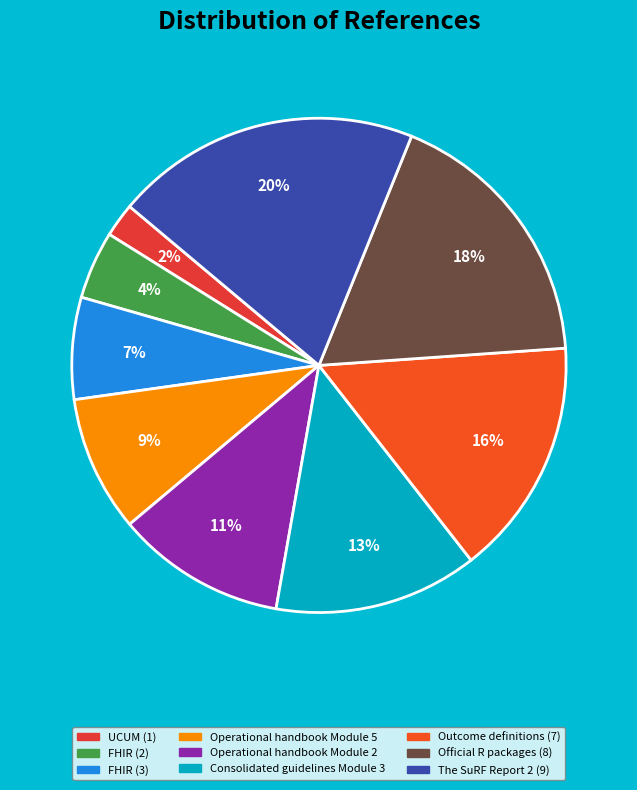

The Operational handbook Module 2 slice represents 17% of the pie. True or false?

False